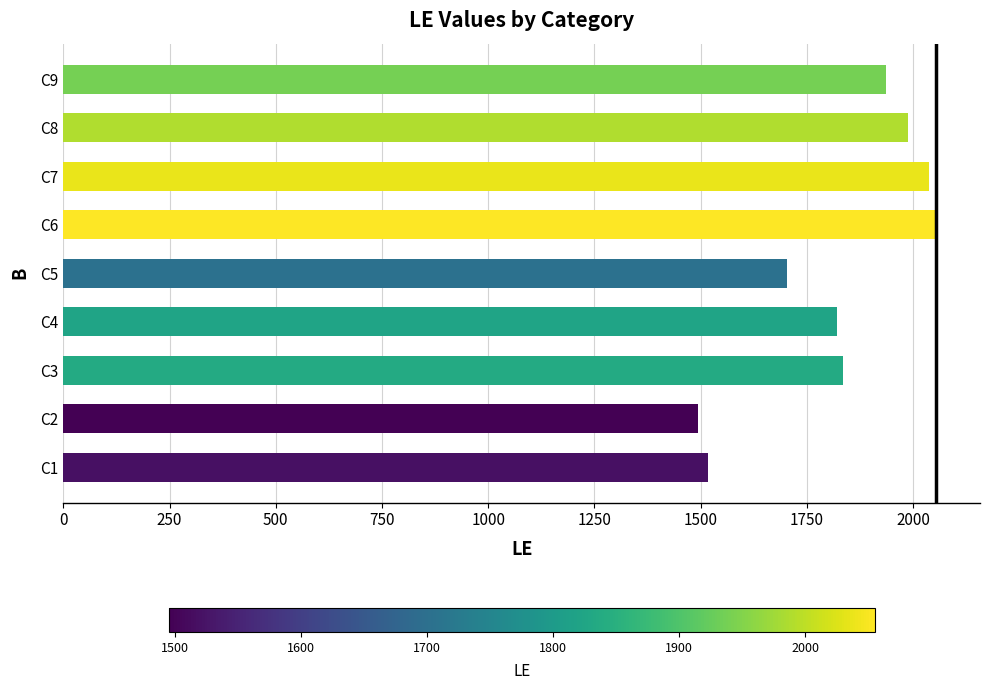

Reading bottom to top, transcribe all the data shown in this chart.

C1=1517	C2=1495	C3=1836	C4=1822	C5=1703	C6=2055	C7=2037	C8=1988	C9=1937